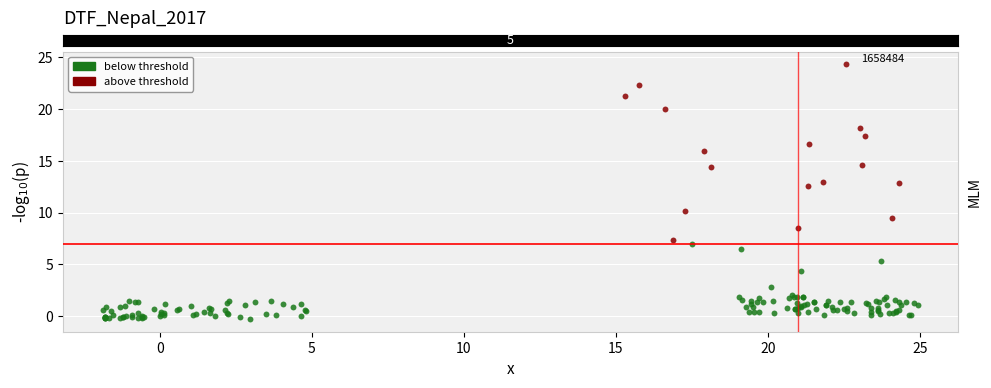

Which series contains the highest Y value?

above threshold